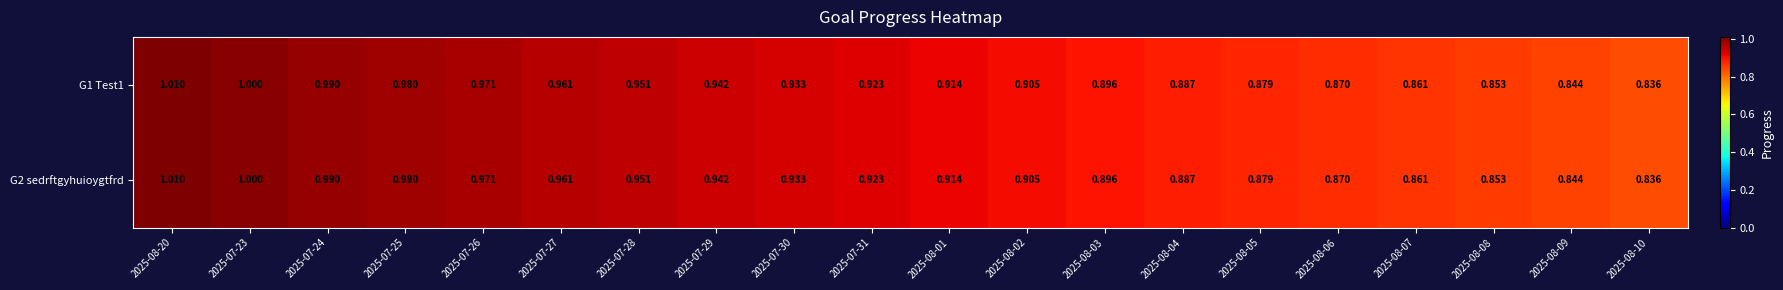

Is the value of G2 sedrftgyhuioygtfrd at 2025-08-09 greater than the value of G1 Test1 at 2025-08-03?

No